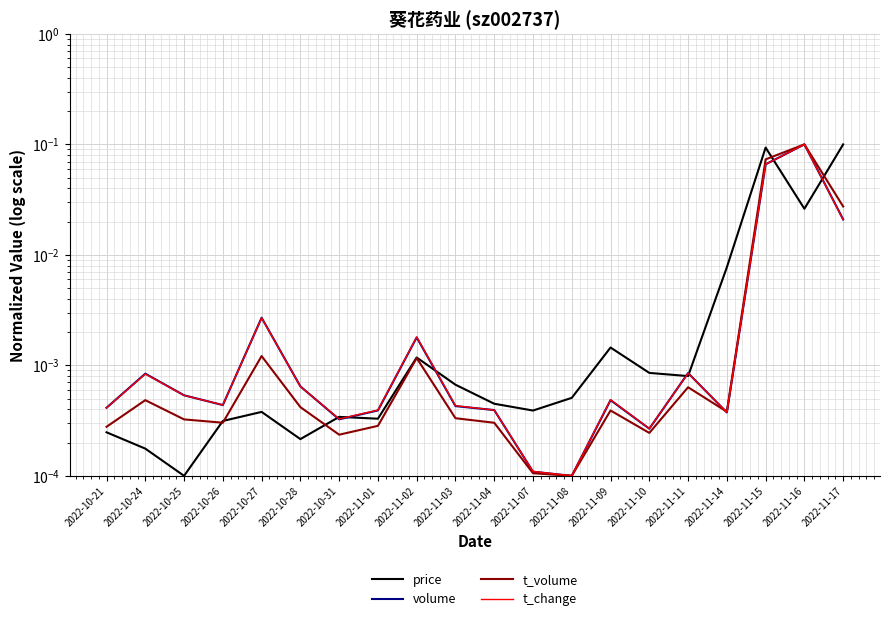

Reading right to left, transcribe all the data shown in this chart.

price: 0.1	0.0	0.1	0.0	0.0	0.0	0.0	0.0	0.0	0.0	0.0	0.0	0.0	0.0	0.0	0.0	0.0	0.0	0.0	0.0
volume: 0.0	0.1	0.1	0.0	0.0	0.0	0.0	0.0	0.0	0.0	0.0	0.0	0.0	0.0	0.0	0.0	0.0	0.0	0.0	0.0
t_volume: 0.0	0.1	0.1	0.0	0.0	0.0	0.0	0.0	0.0	0.0	0.0	0.0	0.0	0.0	0.0	0.0	0.0	0.0	0.0	0.0
t_change: 0.0	0.1	0.1	0.0	0.0	0.0	0.0	0.0	0.0	0.0	0.0	0.0	0.0	0.0	0.0	0.0	0.0	0.0	0.0	0.0